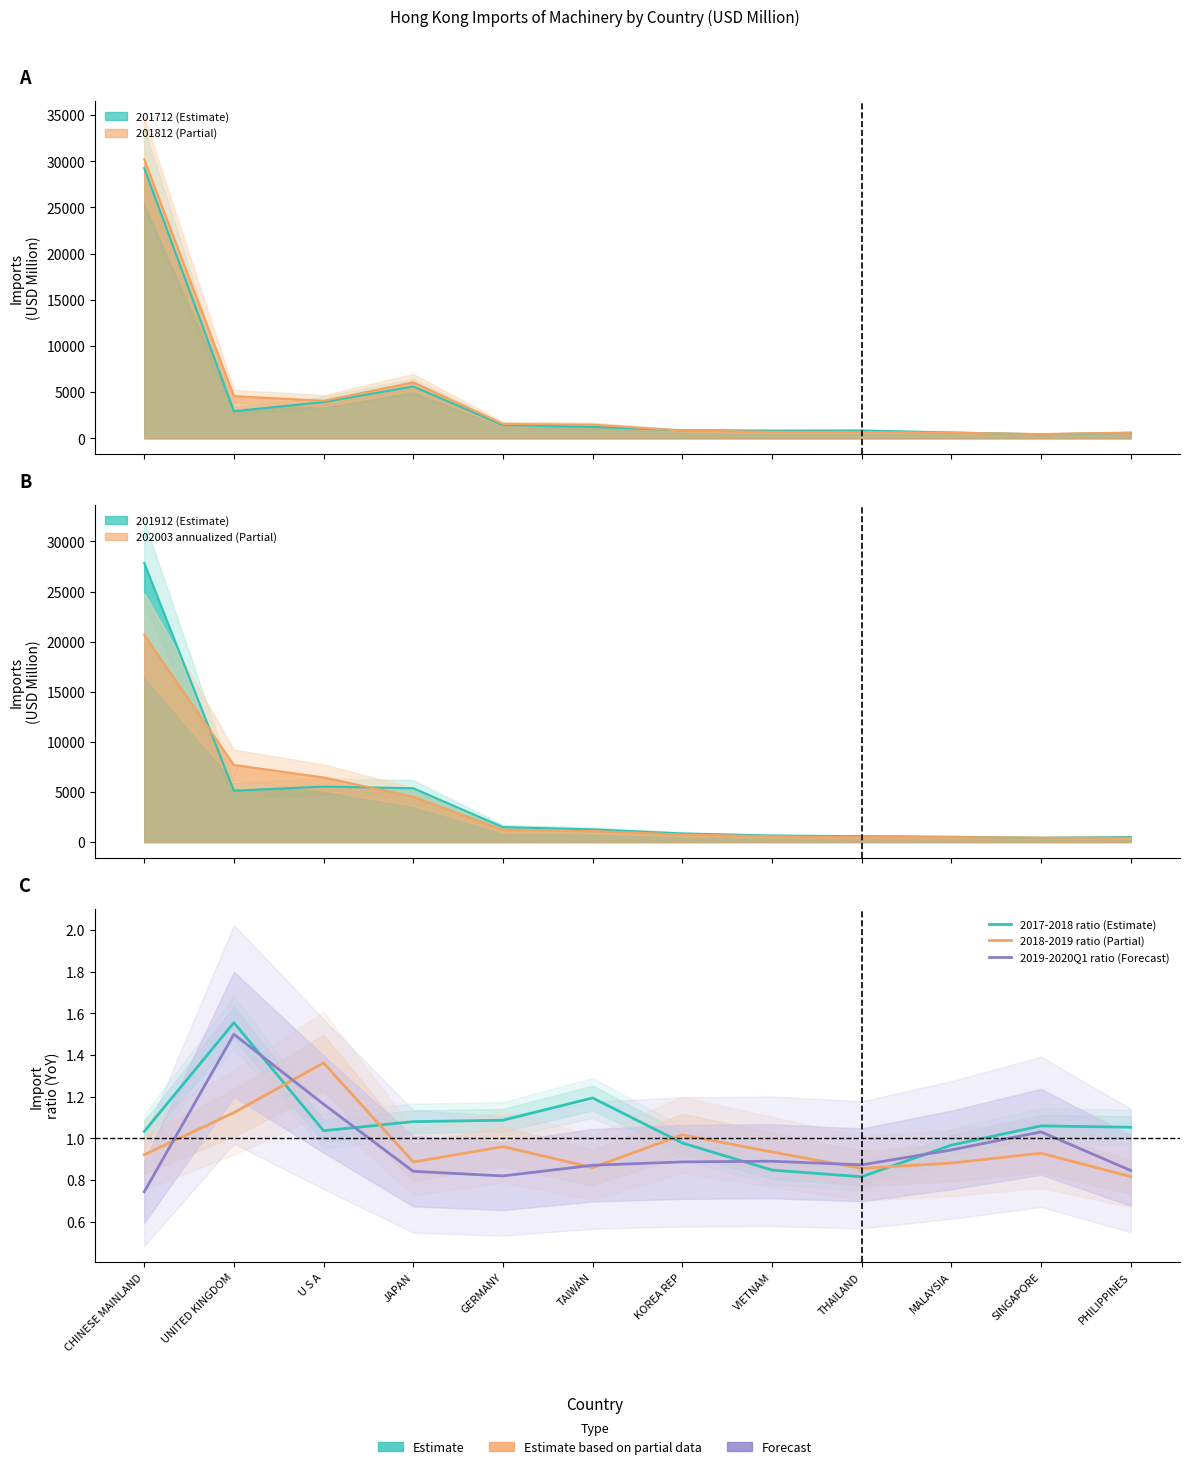

How many intersections are there between 2019-2020Q1 ratio (Forecast) and 2018-2019 ratio (Partial)?

5